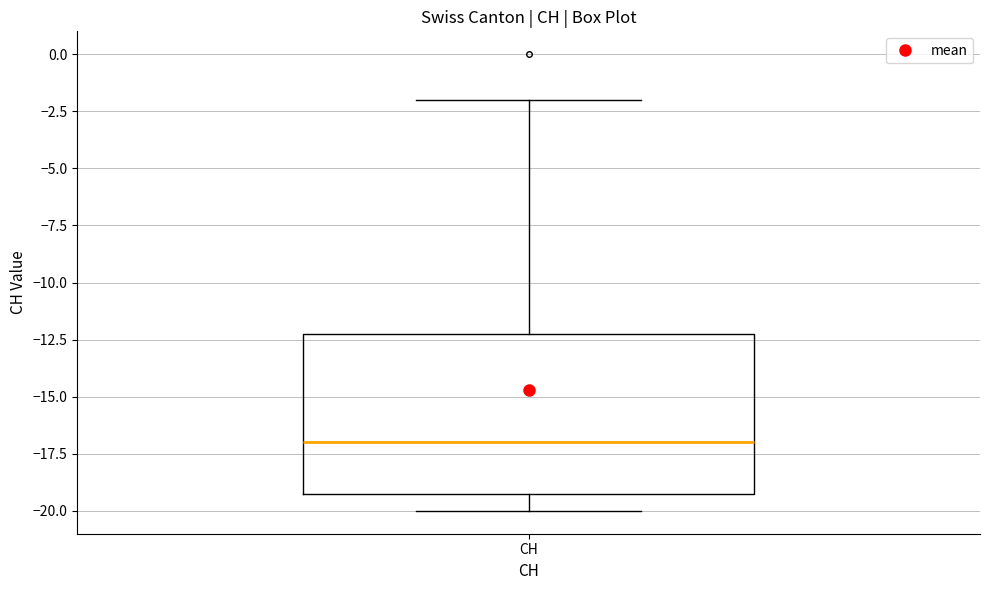

Read this box plot against the y-axis: the position of the median line, the range covered by the box, and the ends of both whiskers. The values are not printed on the chart, so give them approximately, as read against the axis.

median -17, box -19 to -12, whiskers -20 to -2